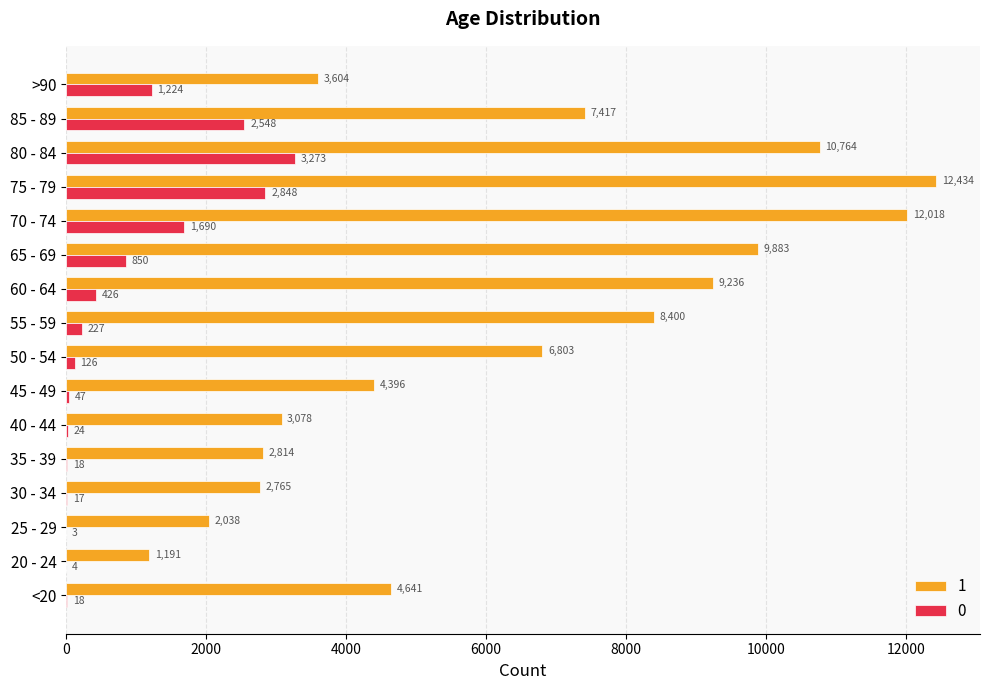

What is the total value across all series at 25 - 29?

2041